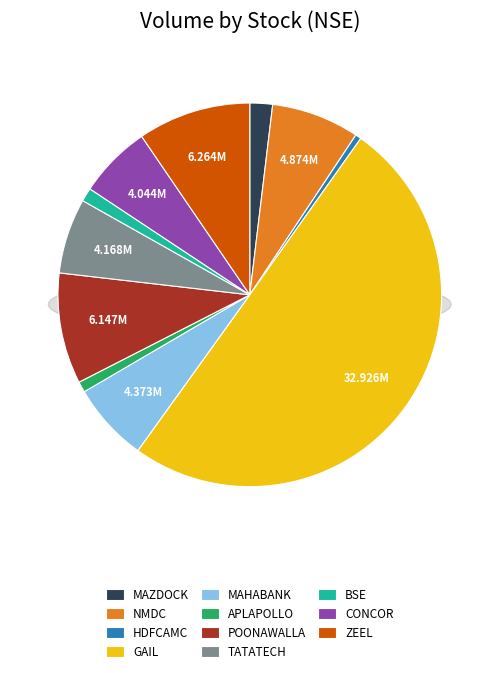

To the nearest percent, what is the combined percentage of HDFCAMC and POONAWALLA?

10%